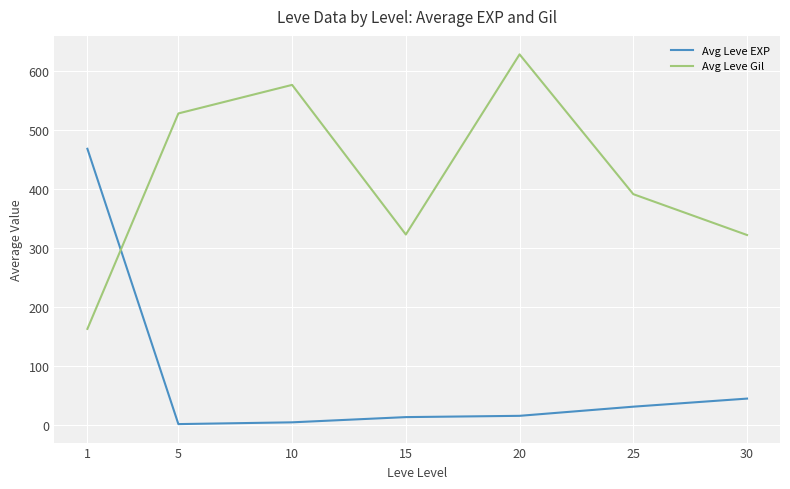

List the series in order of their peak value, lowest first.

Avg Leve EXP, Avg Leve Gil